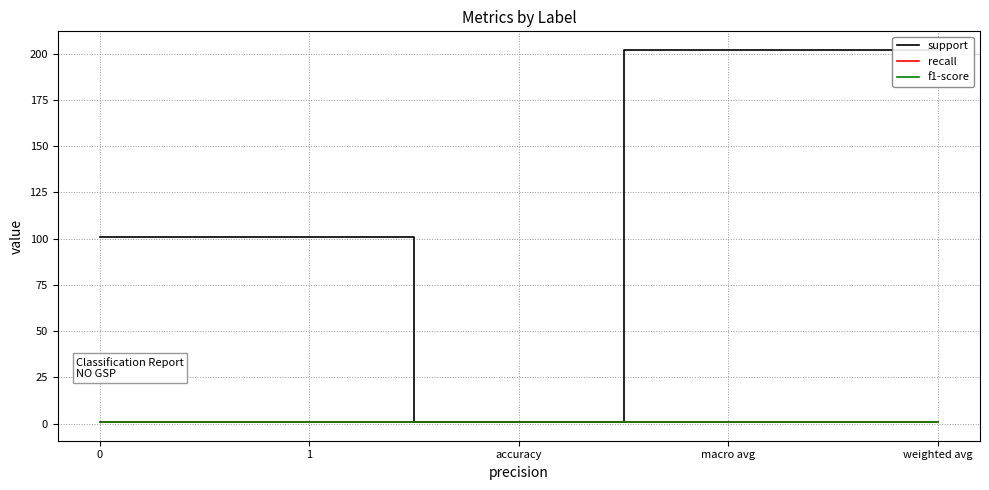

Between 1 and accuracy, which series saw the biggest shift?

support